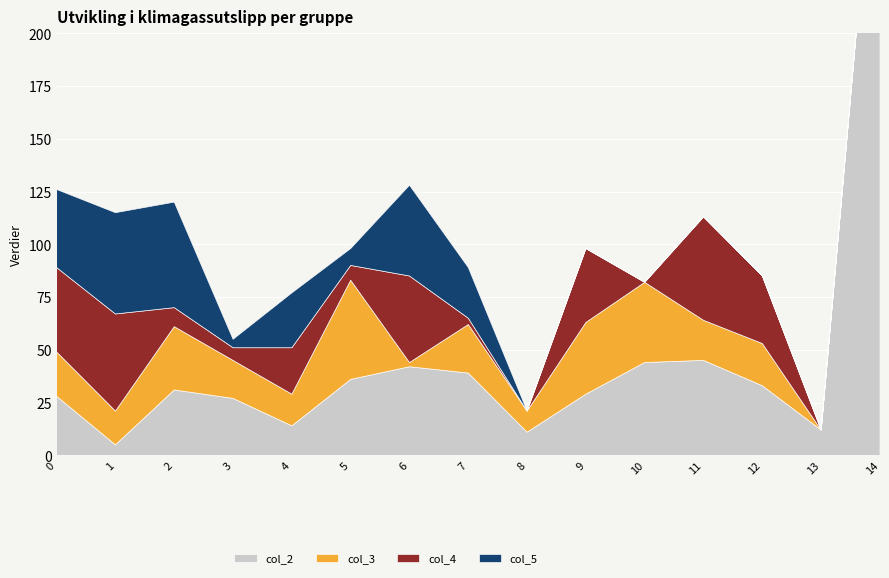

What is the total value across all series at 7?

89